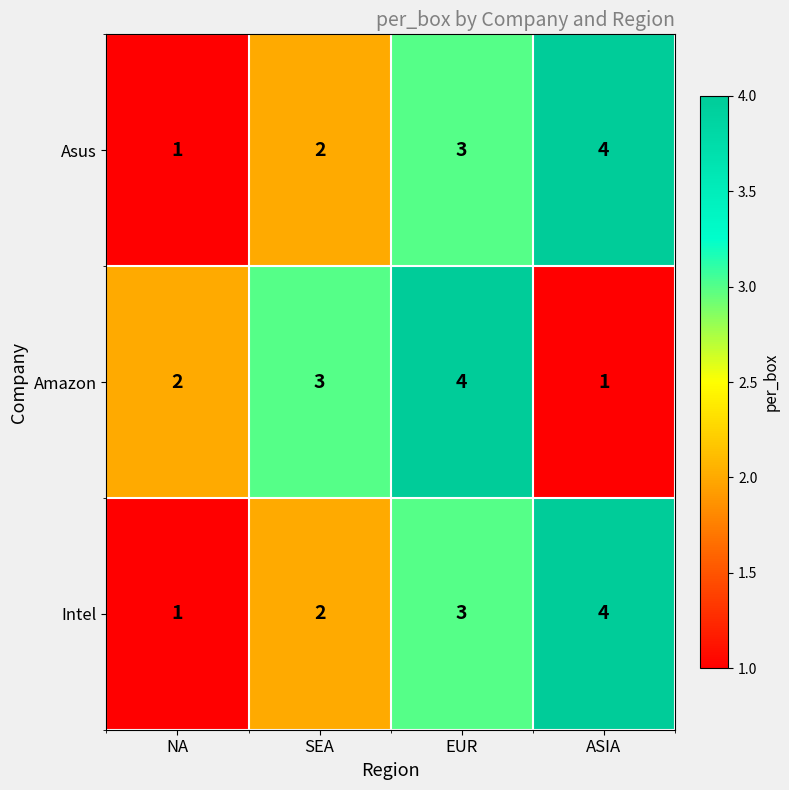

The Intel series shows 4 at ASIA. True or false?

True